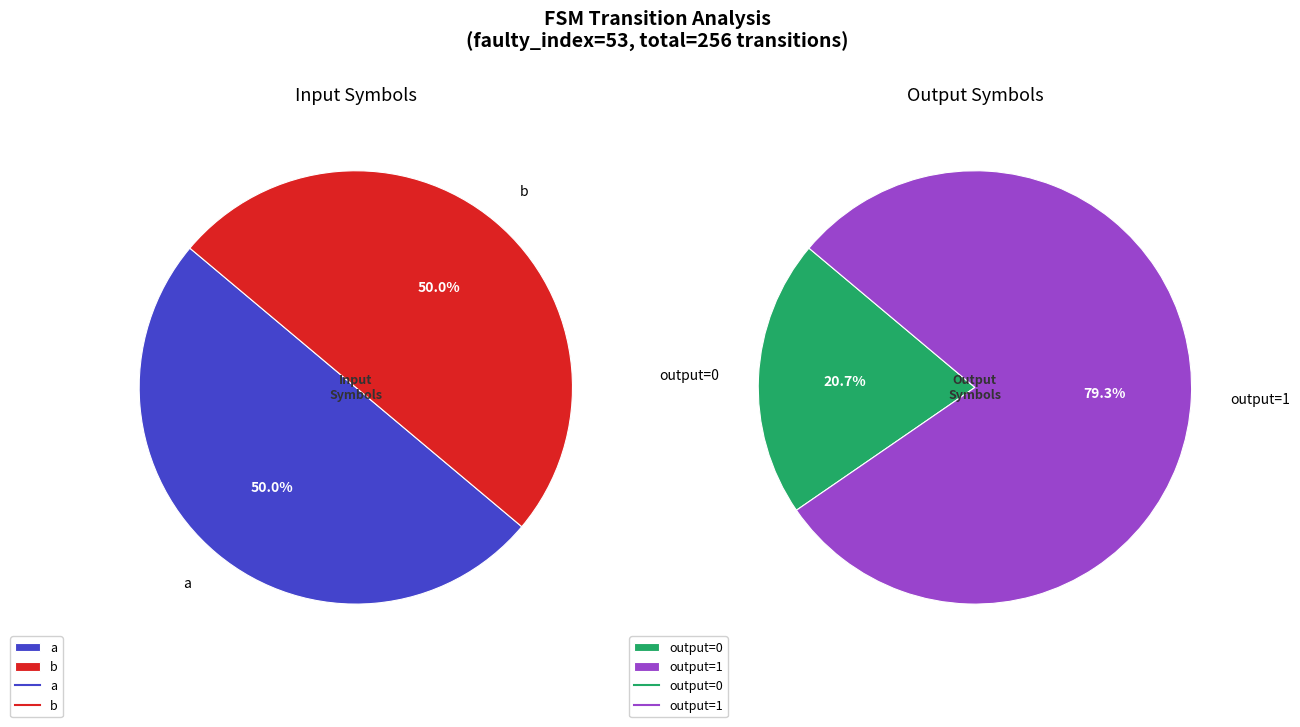

Is it true that 16 is 19% of the pie?

False